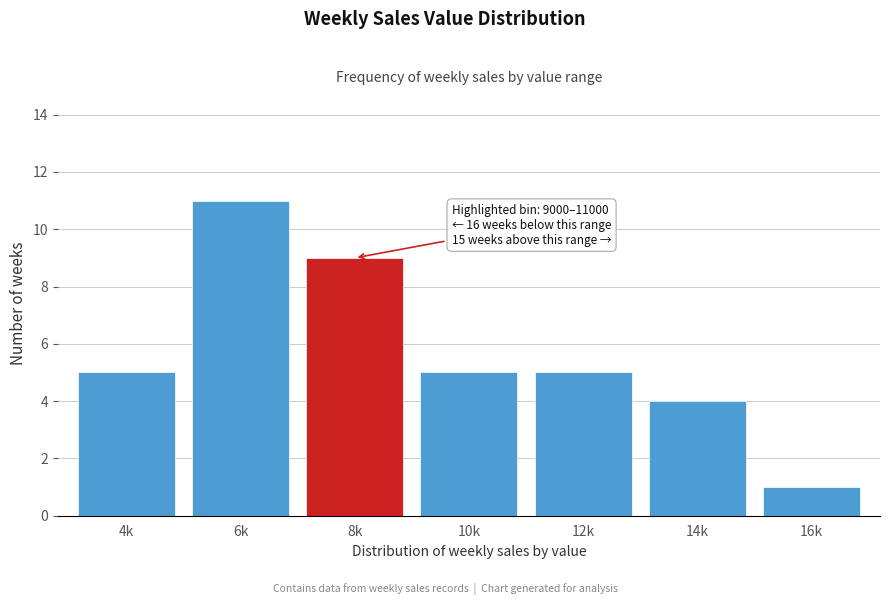

Reading right to left, what are all the values shown in this chart?

1	4	5	5	9	11	5